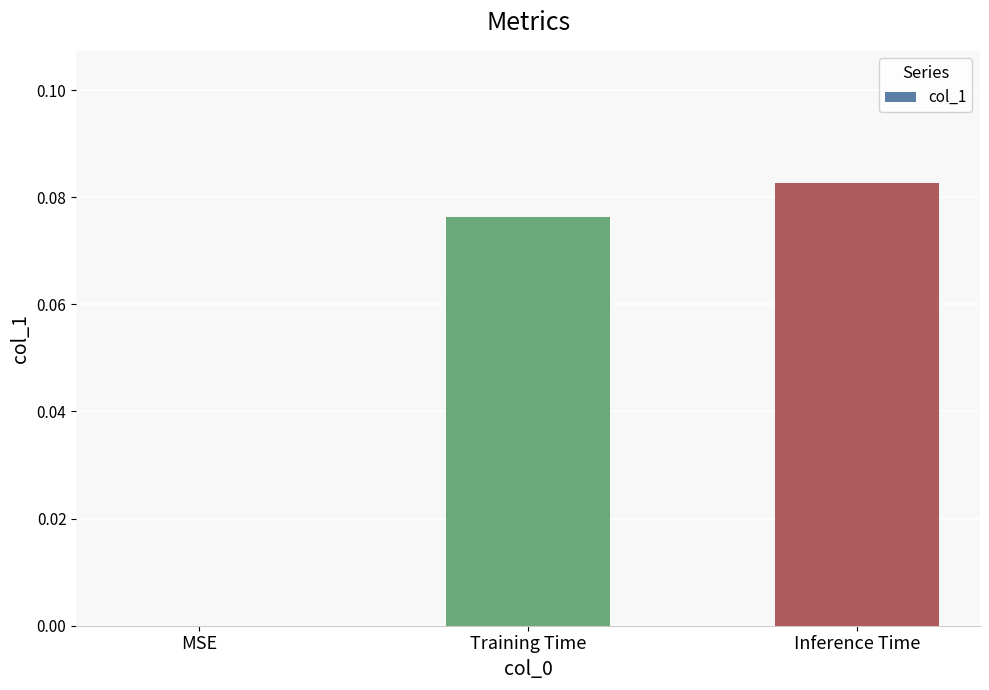

Which has a higher value, Inference Time or MSE?

Inference Time